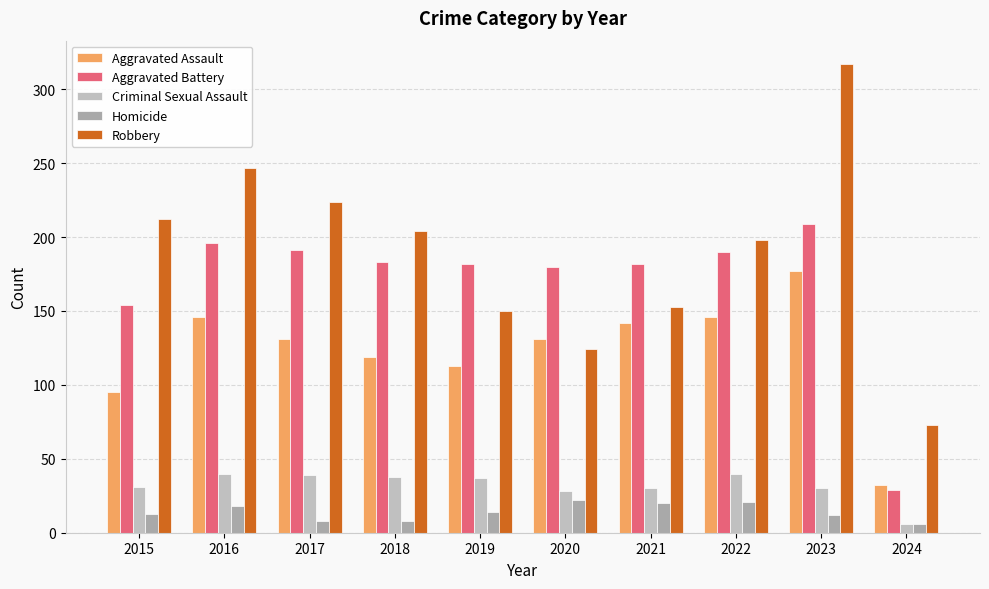

What is the value of the Aggravated Battery bar at the 3rd from the left?

191